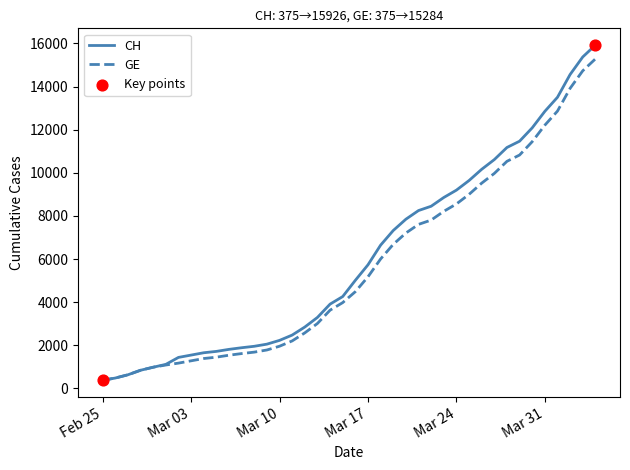

What is the maximum value for GE?

15284